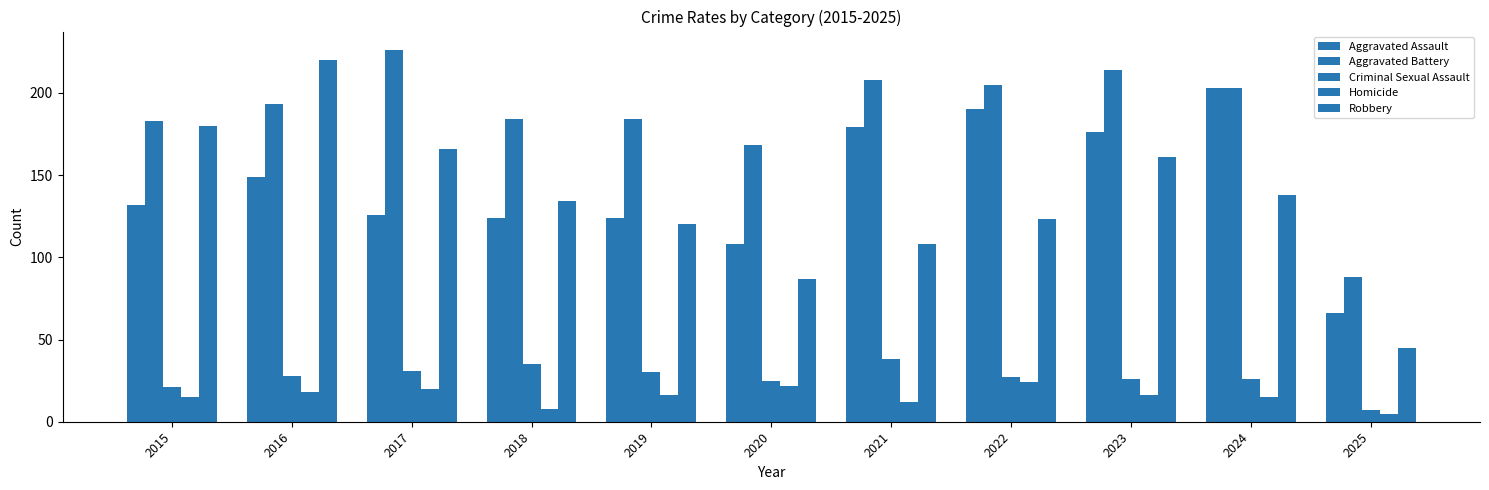

Reading left to right, what are all the values shown in this chart?

Aggravated Assault: 132	149	126	124	124	108	179	190	176	203	66
Aggravated Battery: 183	193	226	184	184	168	208	205	214	203	88
Criminal Sexual Assault: 21	28	31	35	30	25	38	27	26	26	7
Homicide: 15	18	20	8	16	22	12	24	16	15	5
Robbery: 180	220	166	134	120	87	108	123	161	138	45